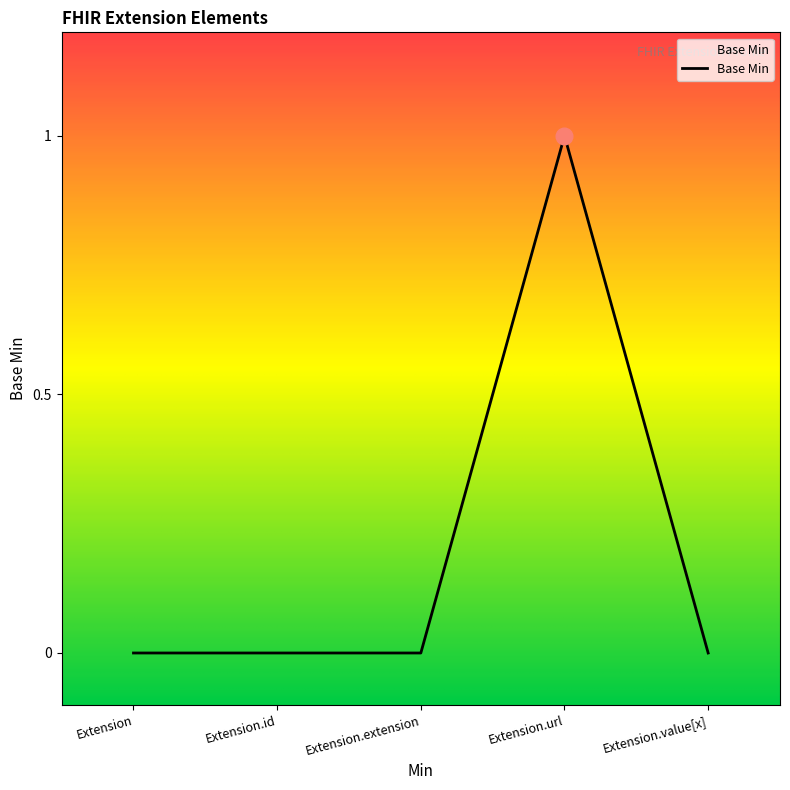

What is the sum of all values?

1